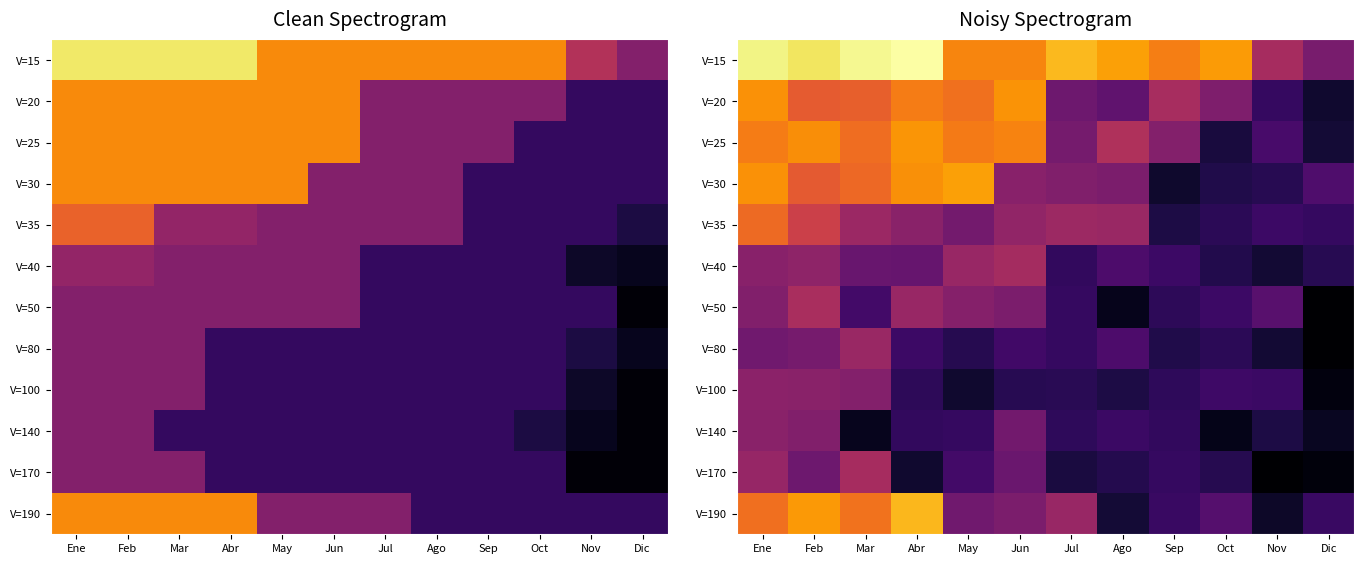

Count the number of categories in the chart.

12